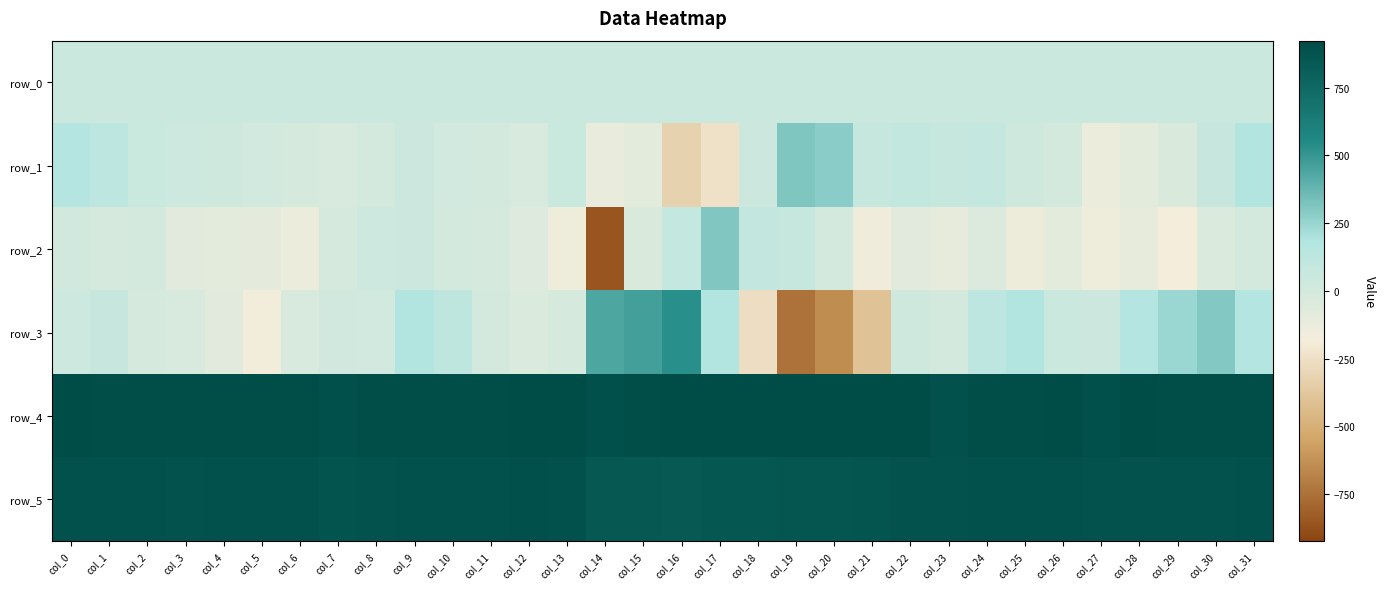

Which series has the widest spread of values?

row_3